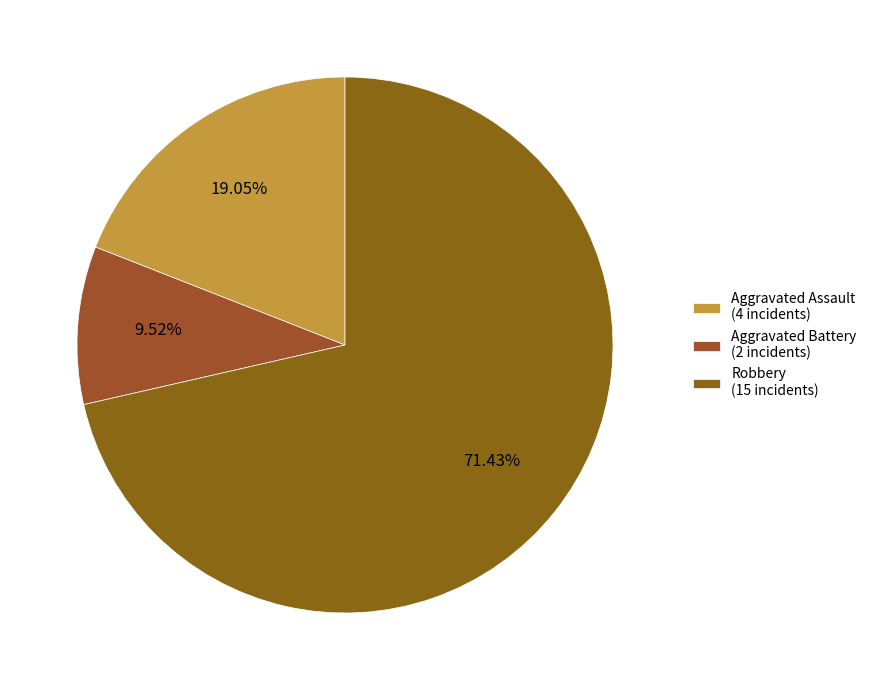

How many slices are in this pie chart?

3